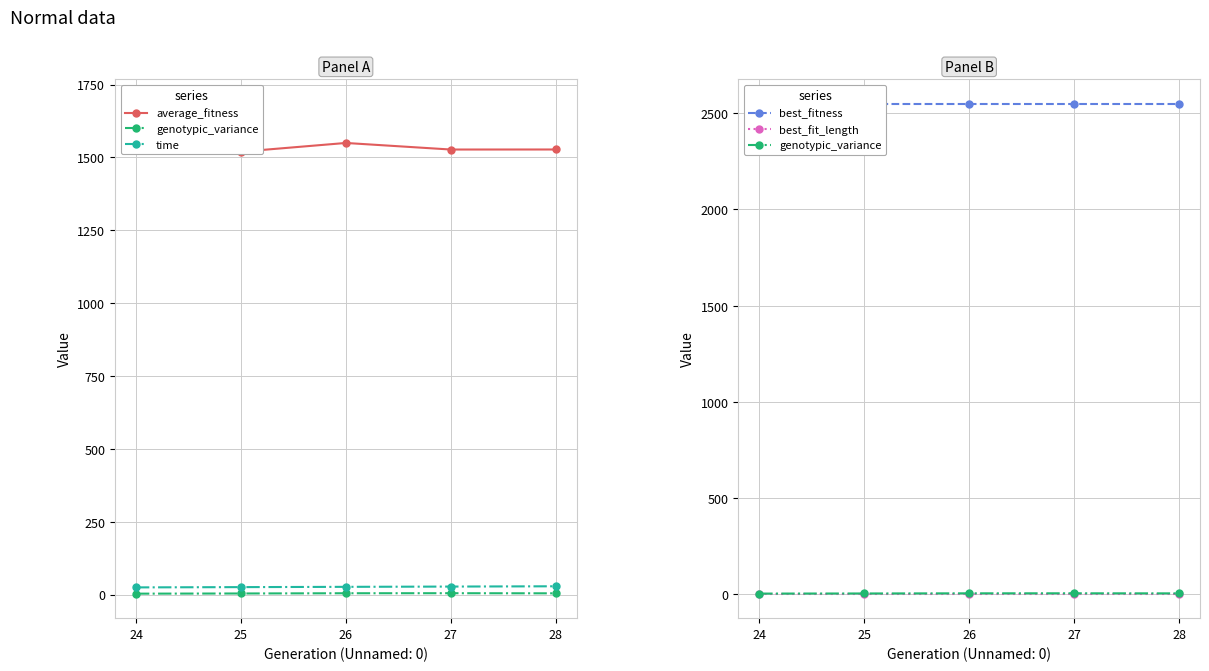

Count the number of data series in this chart.

5